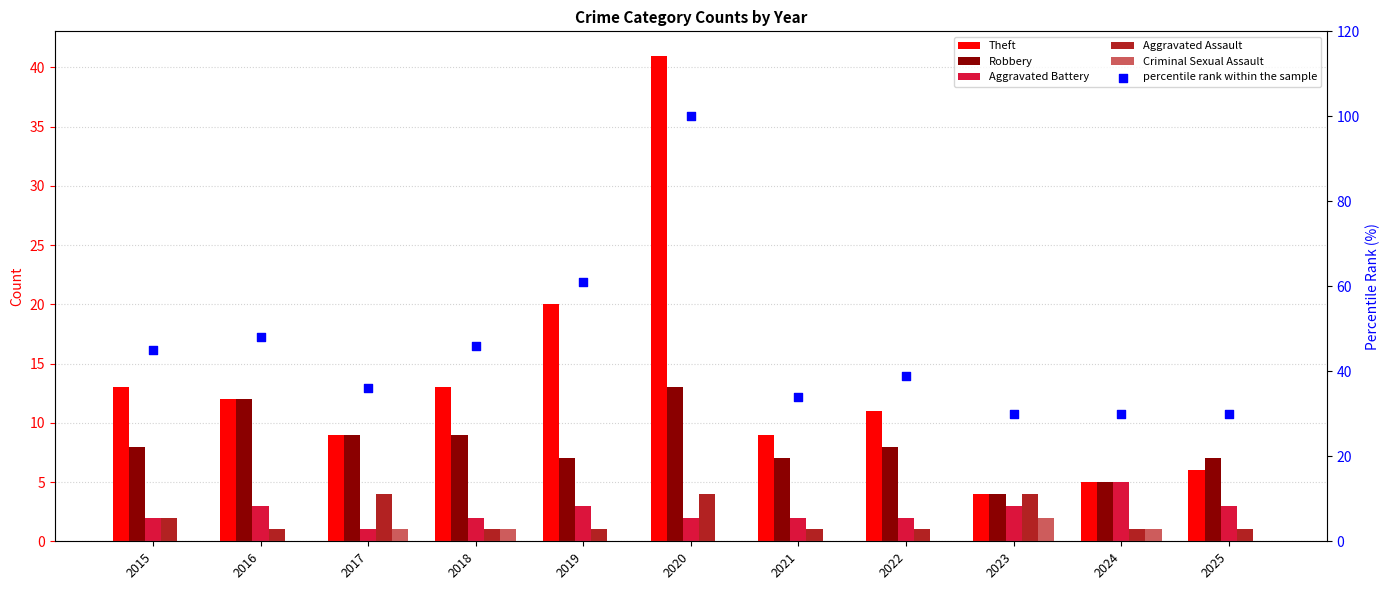

What are all the series names shown in the legend?

Theft, Robbery, Aggravated Battery, Aggravated Assault, Criminal Sexual Assault, percentile rank within the sample